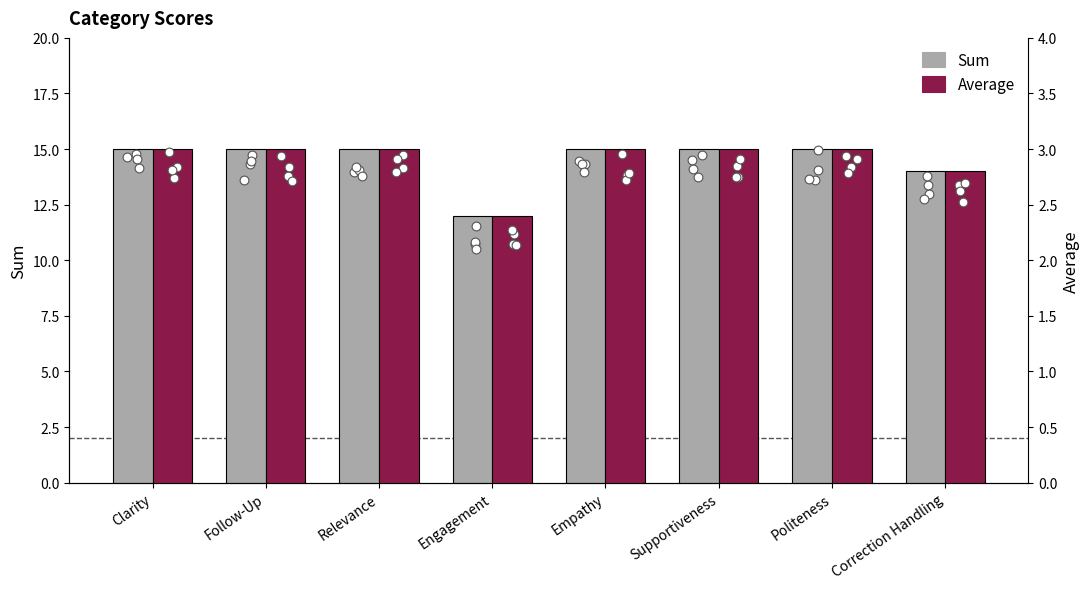

Which series has the largest Y range (max minus min)?

Sum